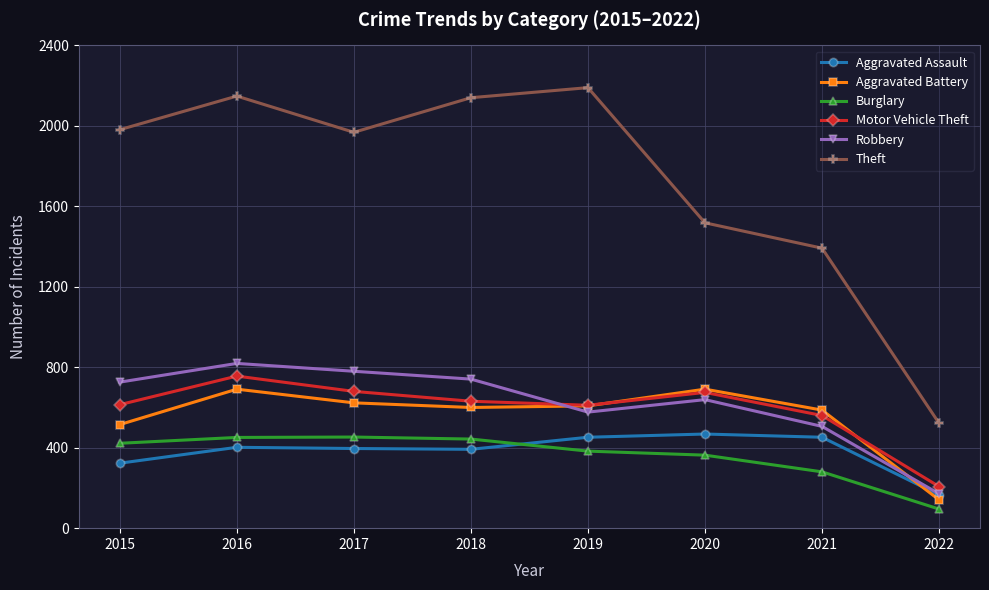

Which category has the lowest value across all series?

2022